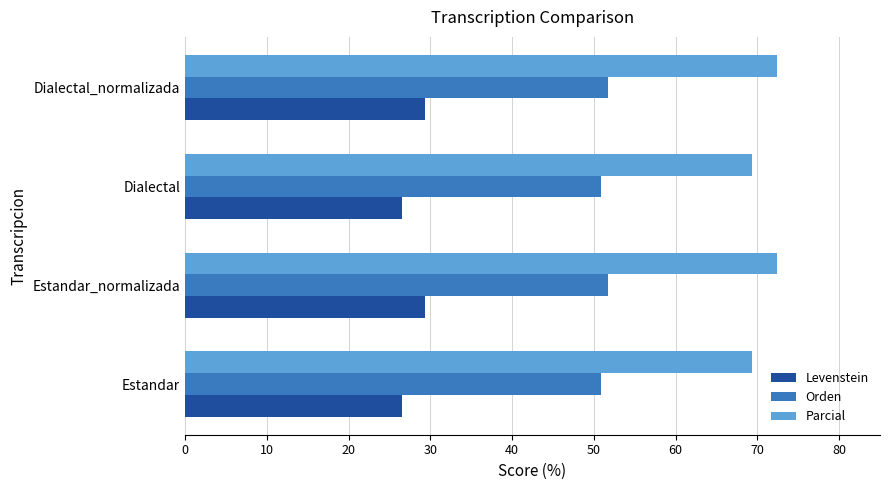

At how many categories does at least one series exceed 48?

4